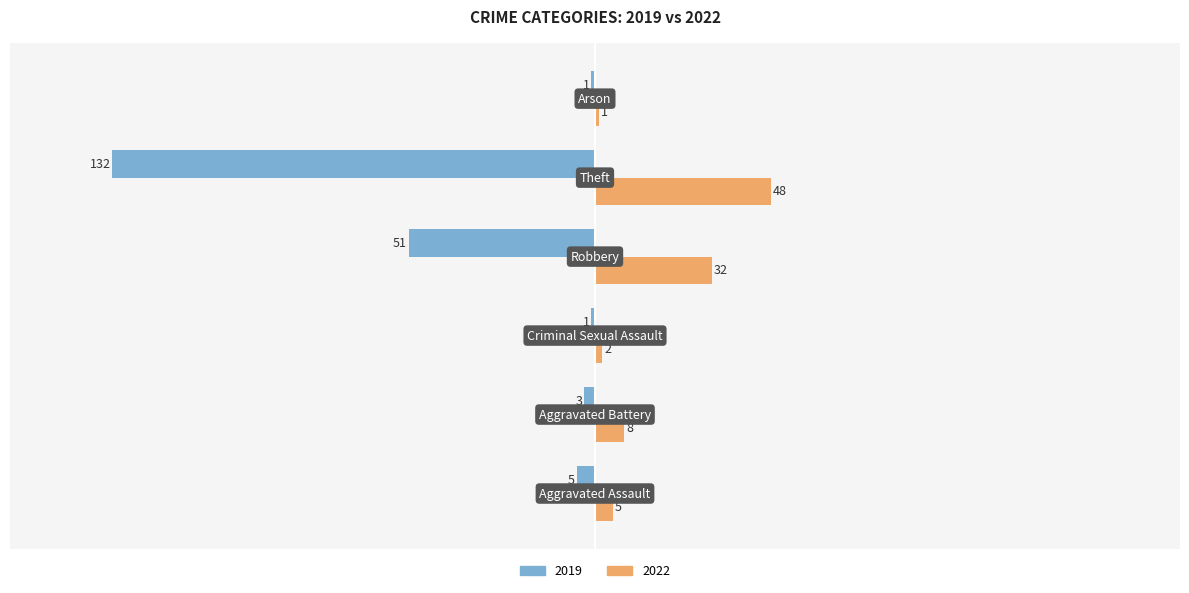

Rank the series by their average value, from highest to lowest.

2022, 2019